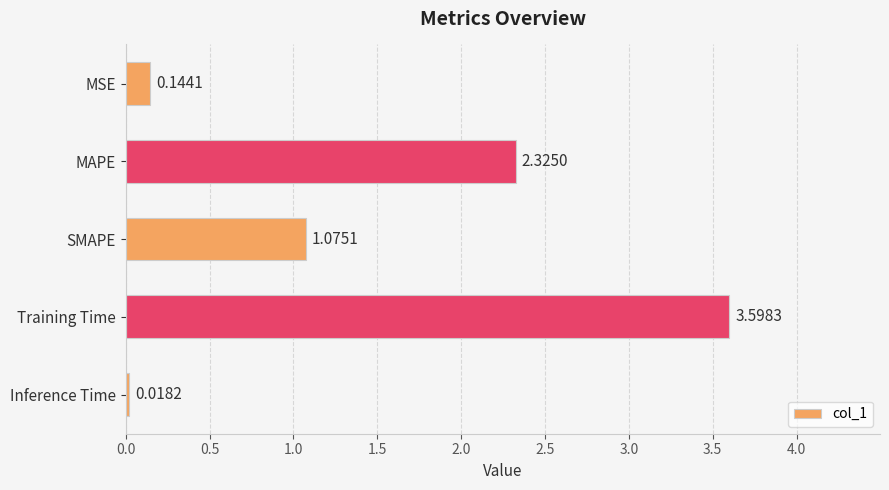

Which category has the lowest value across all series?

Inference Time